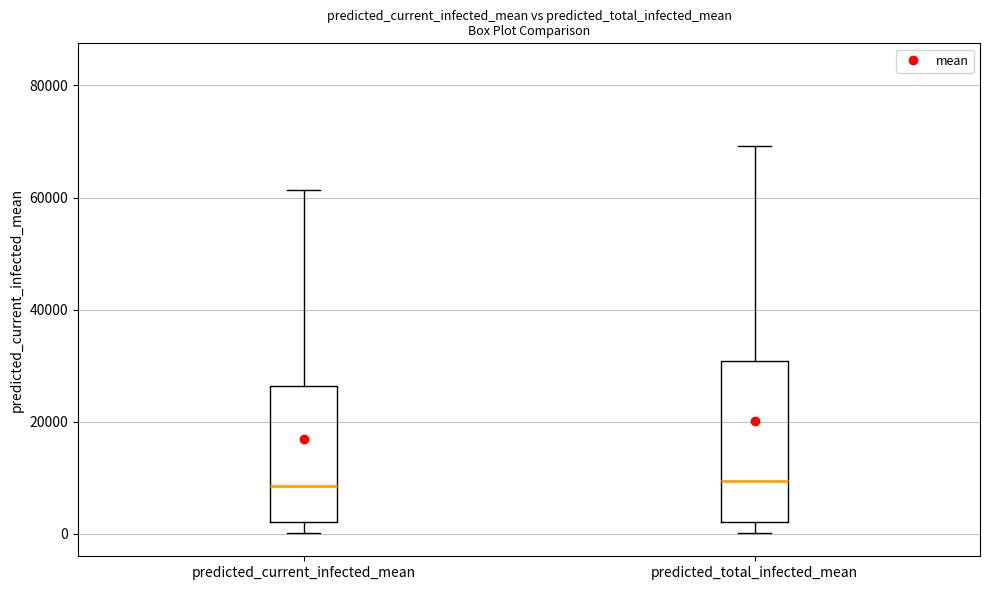

Reading left to right, transcribe this box plot: for each box, give where its median line is, the range the box spans, and where its two whiskers end, as read against the y-axis. The values are not printed on the chart, so give them approximately, as read against the axis.

predicted_current_infected_mean: median 8000, box 2000 to 26000, whiskers 0 to 62000
predicted_total_infected_mean: median 10000, box 2000 to 30000, whiskers 0 to 70000